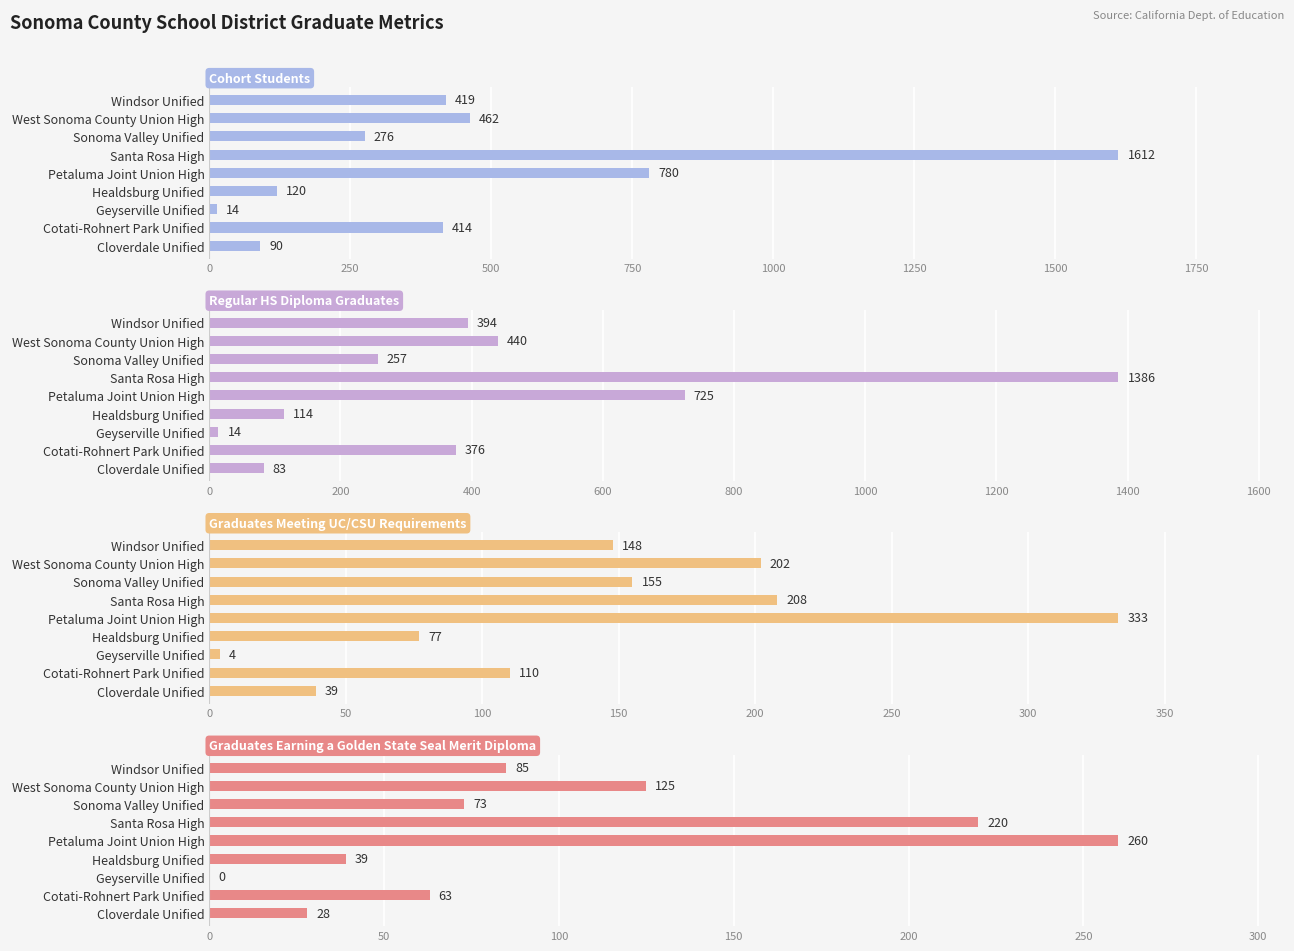

How many data points in Regular HS Diploma Graduates are less than 376?

4